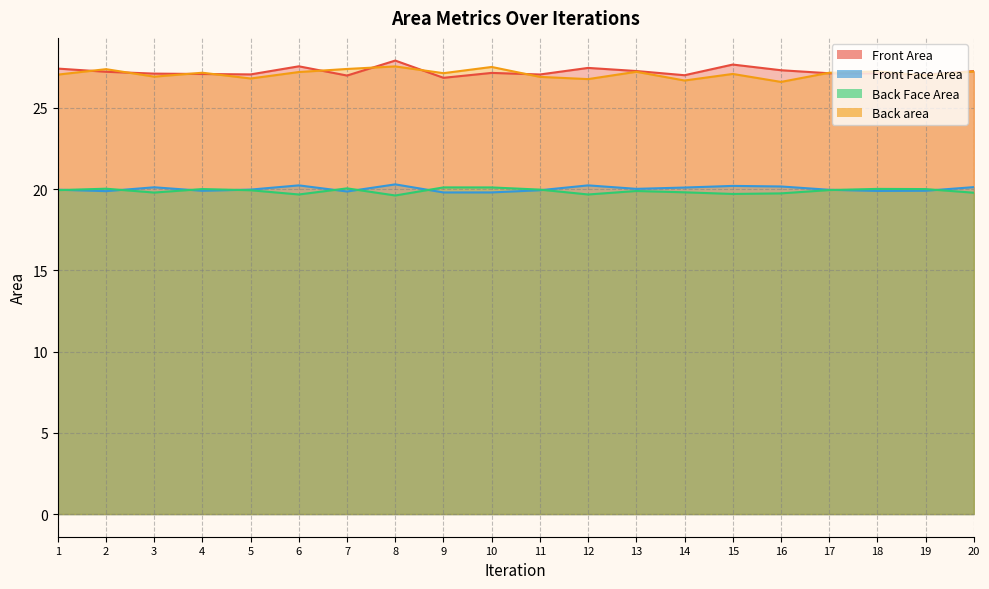

What is the difference between the maximum and minimum values in the Back area series?

1.0